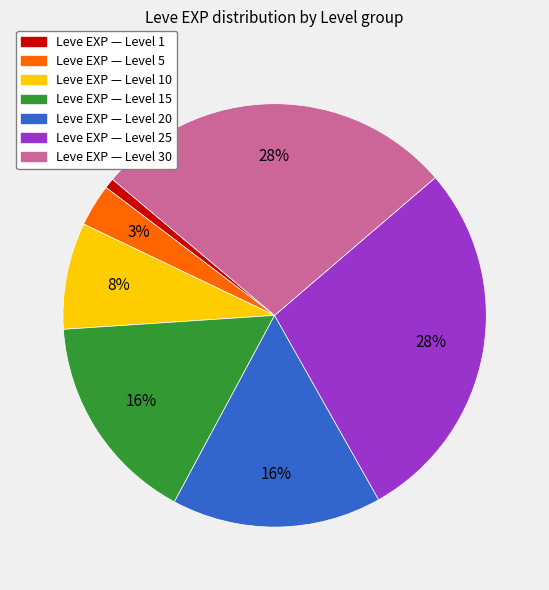

Does any single category account for the majority?

No